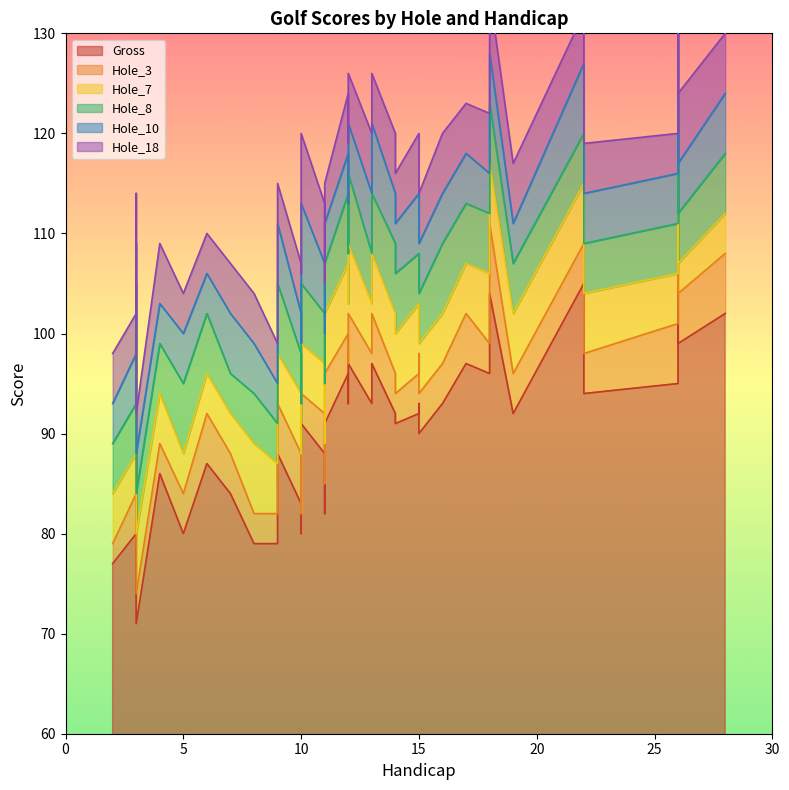

What is the spread (max minus min) of values at 12?

92